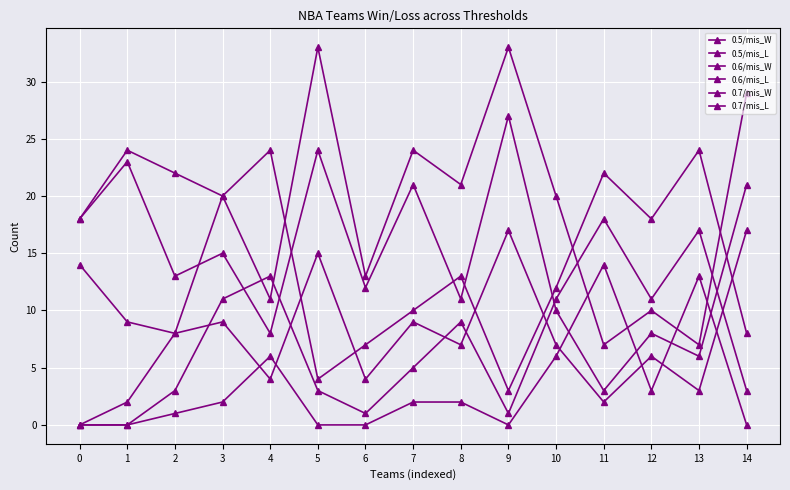

Does the chart have visible grid lines?

Yes